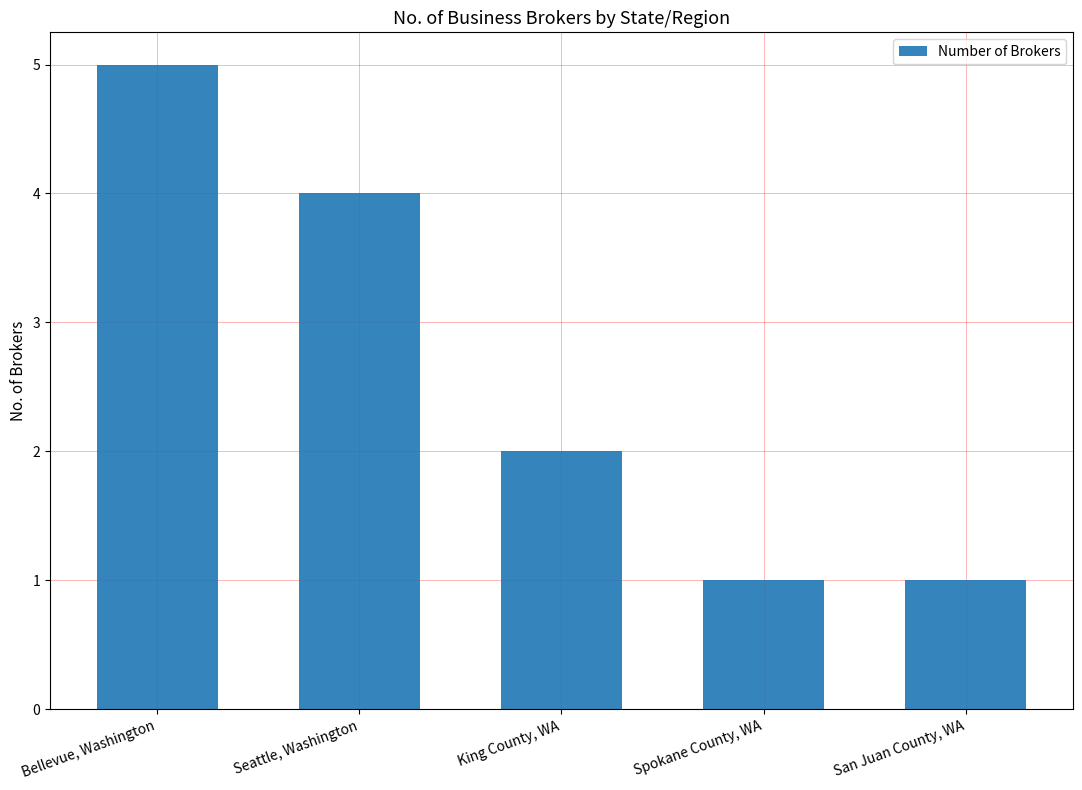

Count the values in the range 1 to 4.

4